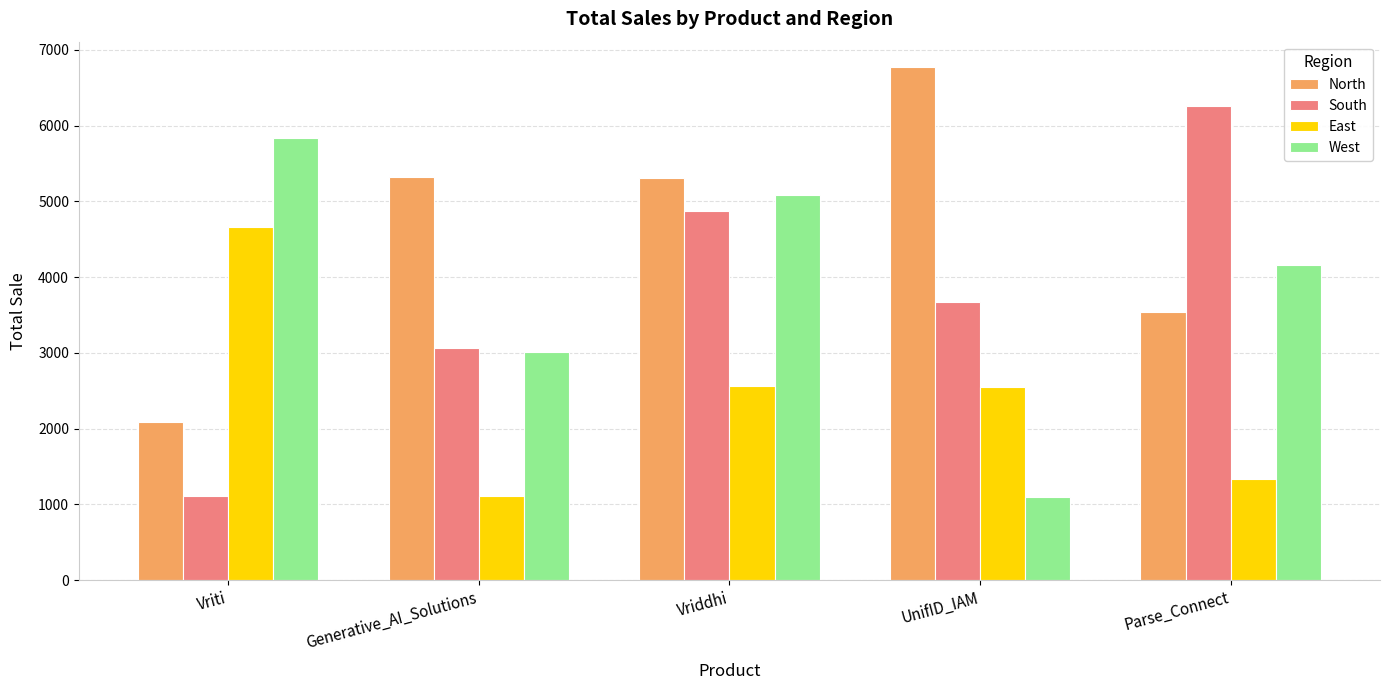

List the series in order of their peak value, highest first.

North, South, West, East